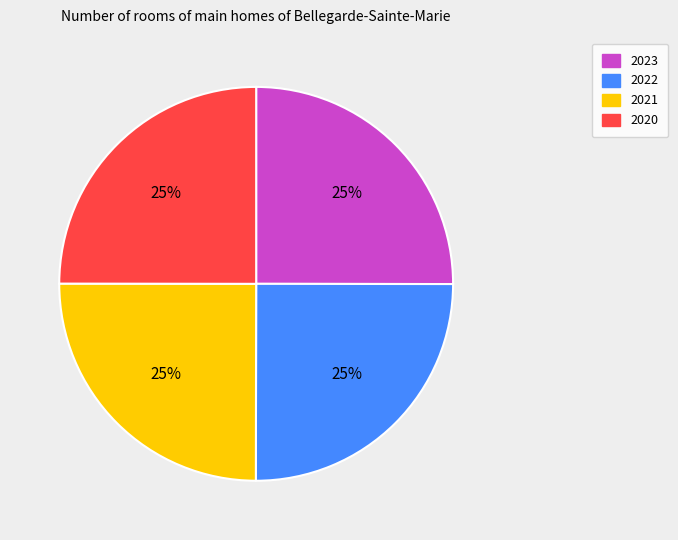

What percentage is the 2022 slice, to the nearest percent?

25%